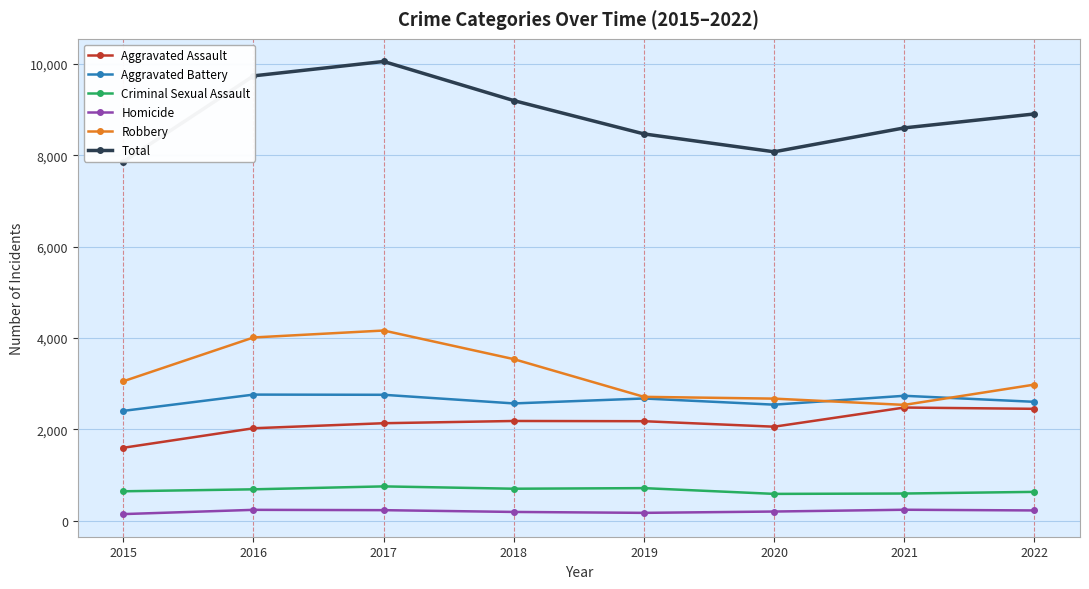

Rank the categories by Criminal Sexual Assault value from highest to lowest.

2017, 2019, 2018, 2016, 2015, 2022, 2021, 2020